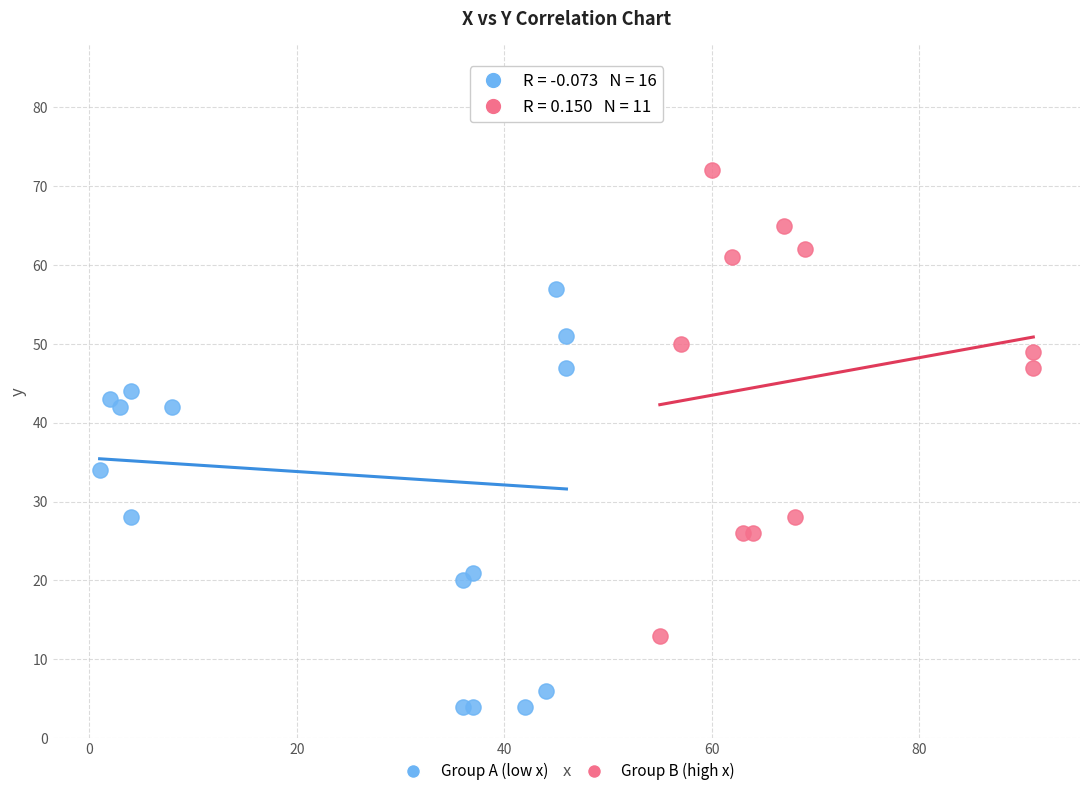

Which series reaches the minimum Y coordinate?

Group A (low x)